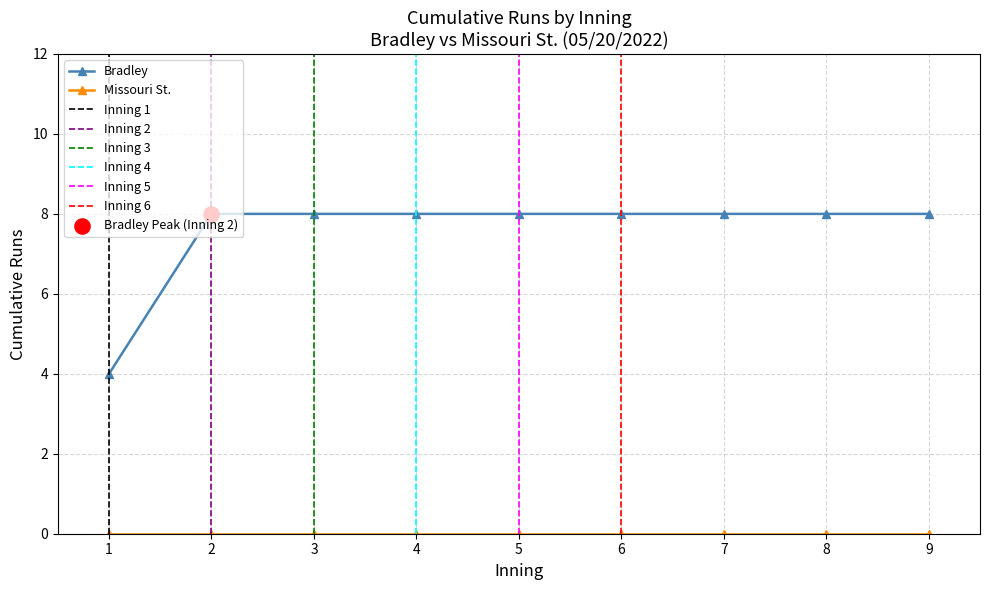

What is the value of the Bradley point at the 1st from the left?

4